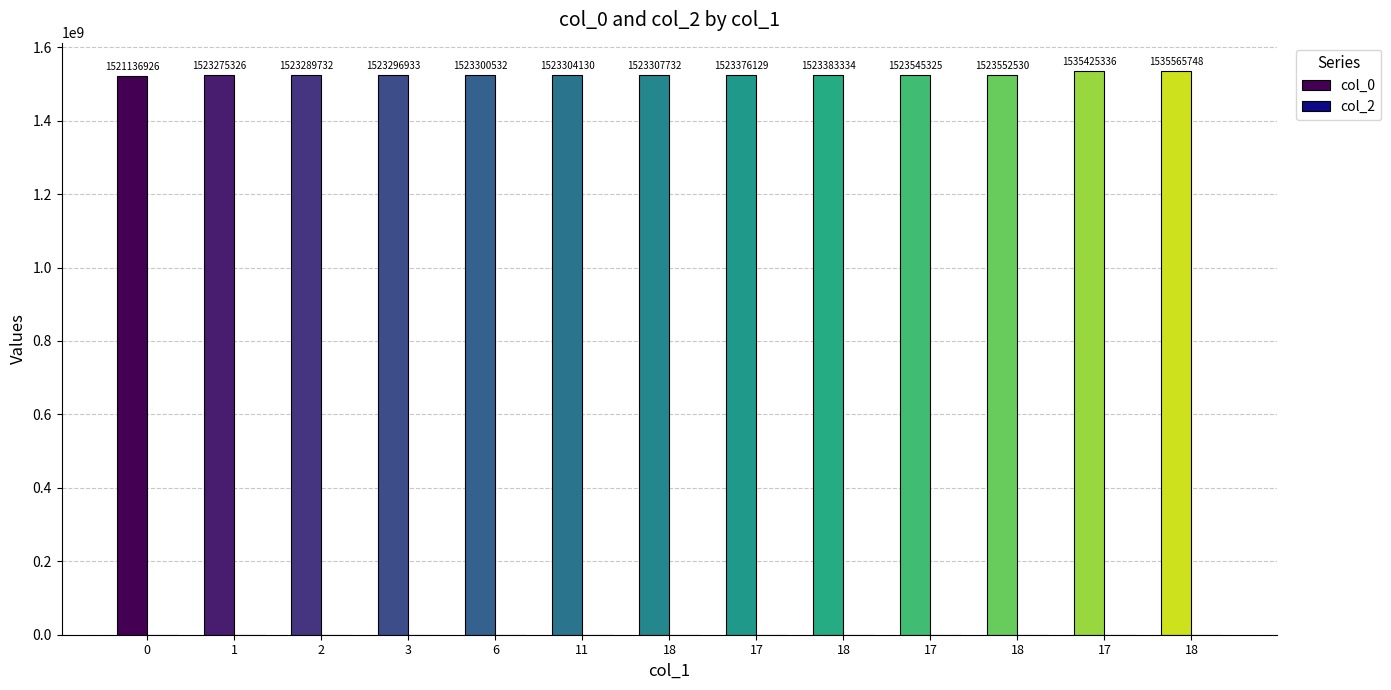

Are the bars horizontal?

No